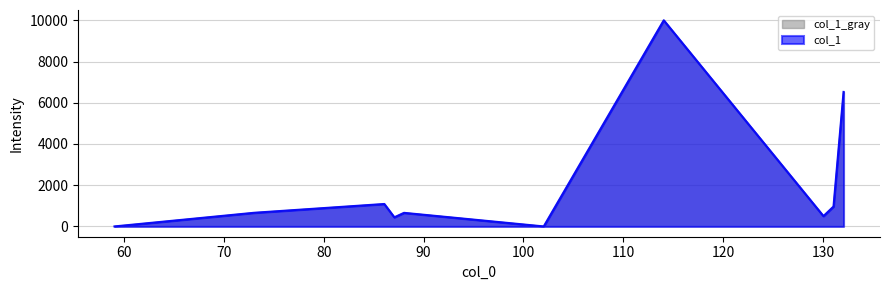

How many interior local valleys (lower than both neighbors) does the data have?

3